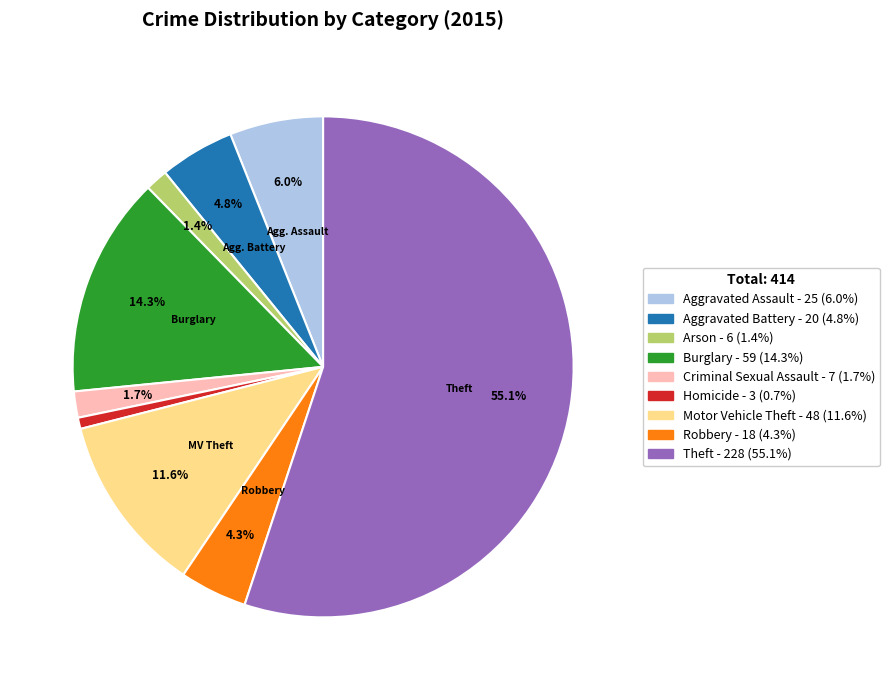

Which category accounts for the majority?

Theft